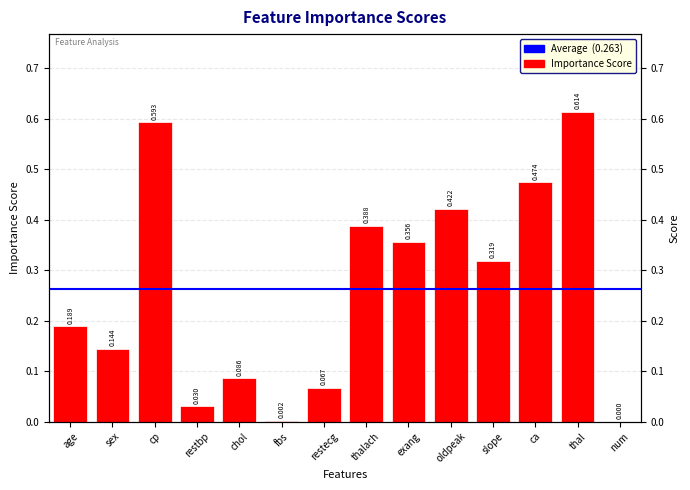

Does the chart contain any negative values?

No